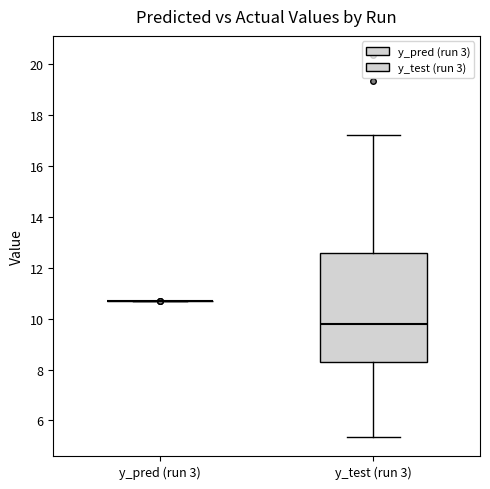

Reading left to right, read every box against the y-axis: the position of its median line, the range the box covers, and the ends of its whiskers. The values are not printed on the chart, so give them approximately, as read against the axis.

y_pred (run 3): box collapsed to a line at 10.6, whiskers 10.6 to 10.6
y_test (run 3): median 9.8, box 8.4 to 12.6, whiskers 5.4 to 17.2